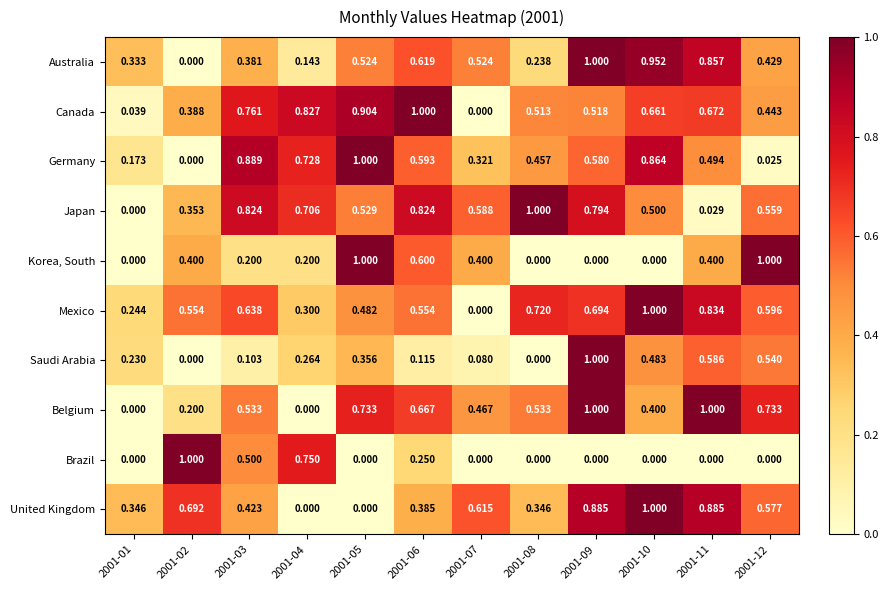

Is the value of Mexico at 2001-12 greater than the value of Germany at 2001-09?

Yes